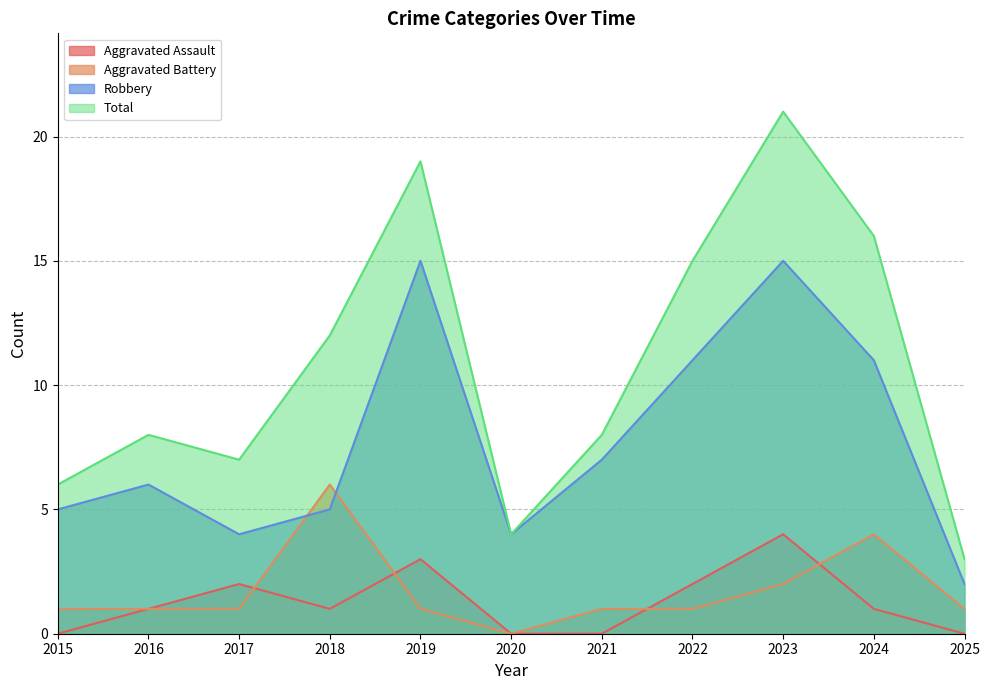

What is the difference between the Aggravated Assault values at 2023 and 2021?

4